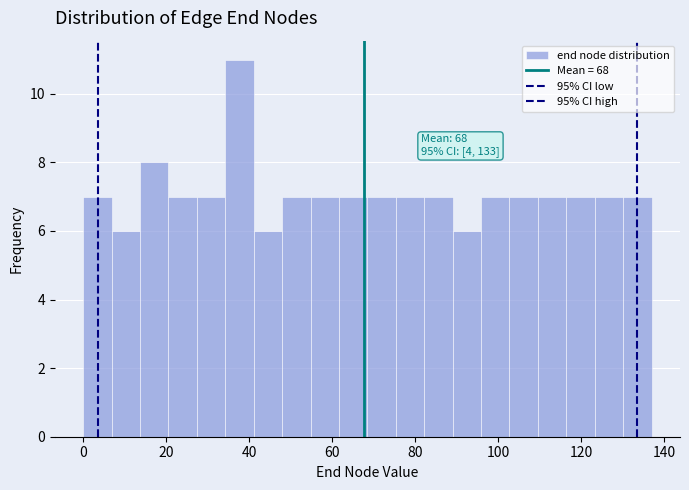

Read against the x-axis, roughly where is the centre of the tallest bar?

38